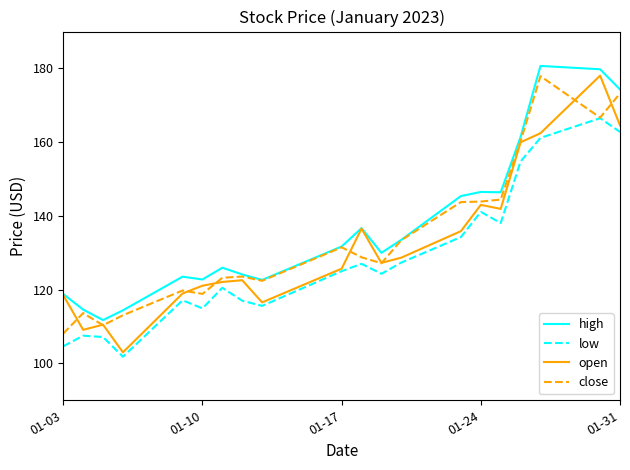

What is the lowest value of the close series?

108.1